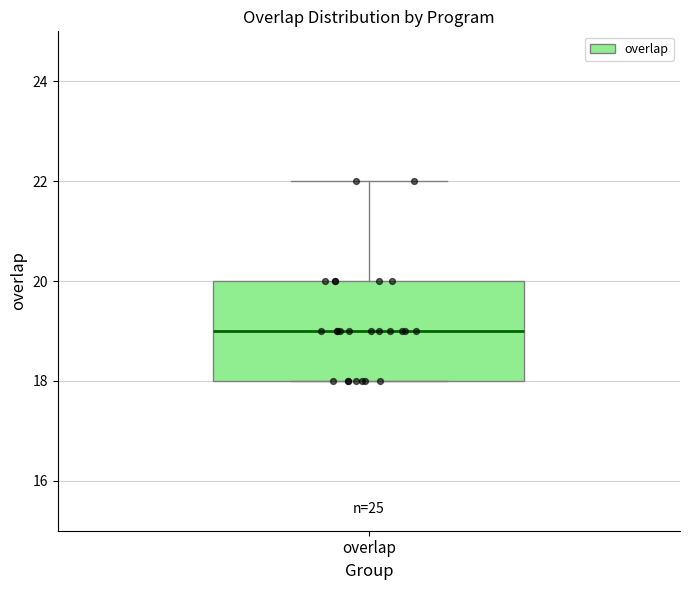

Where does the median line of the box for overlap sit on the y-axis? The values are not printed on the chart, so give them approximately, as read against the axis.

19